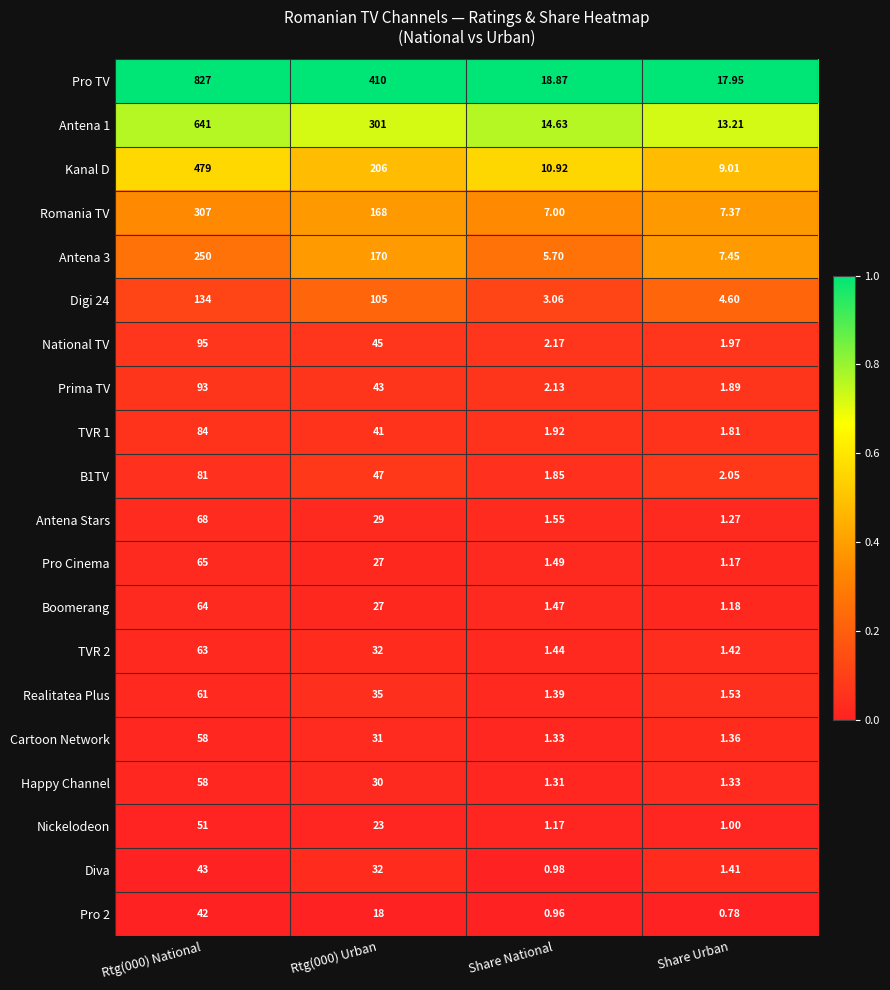

Which series has the largest range (max minus min)?

Pro TV